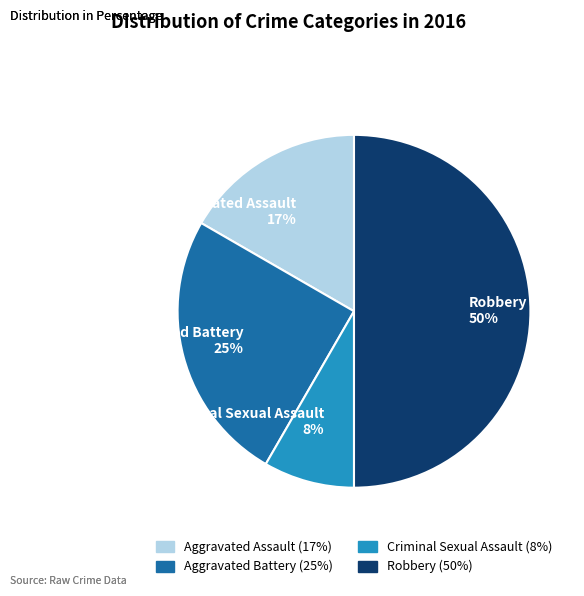

How many segments does this pie chart have?

4